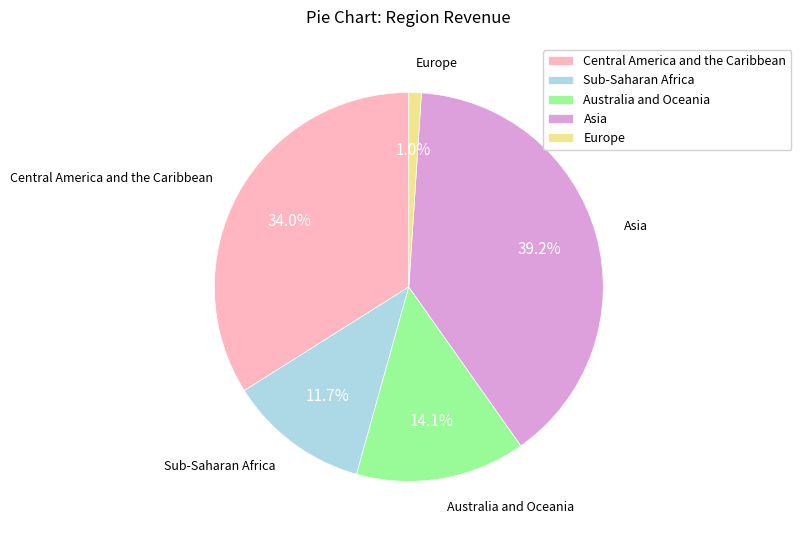

To the nearest percent, what is the difference between the largest and smallest slice percentages?

38%